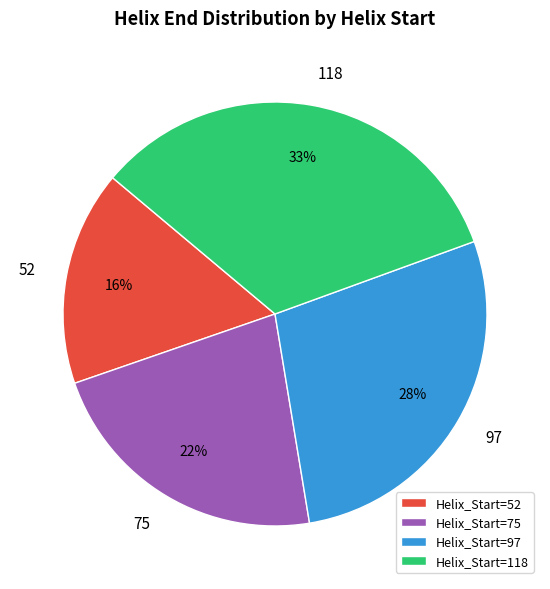

Does any single category account for the majority?

No